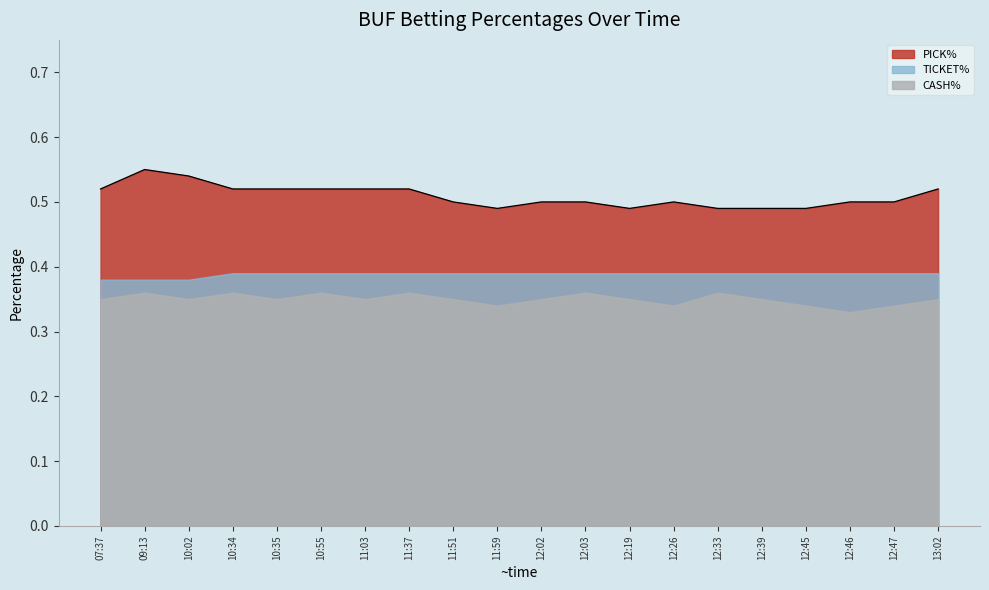

What is the sum of all values?

10.2